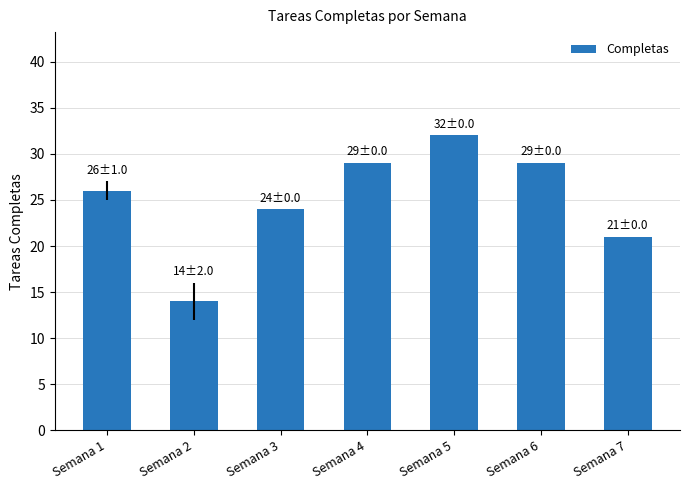

At which label is the value closest to 23?

Semana 3